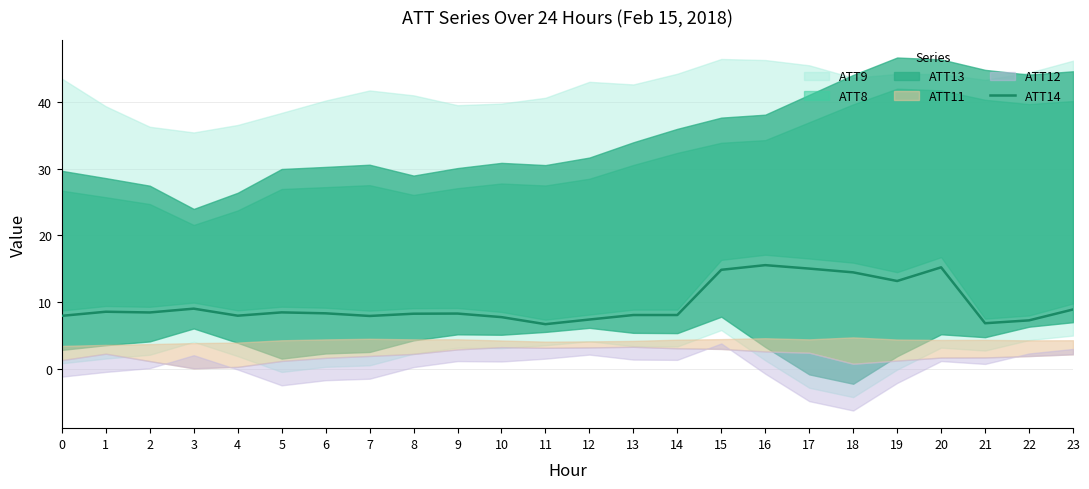

Is it true that the value at 12 is 7.4?

True